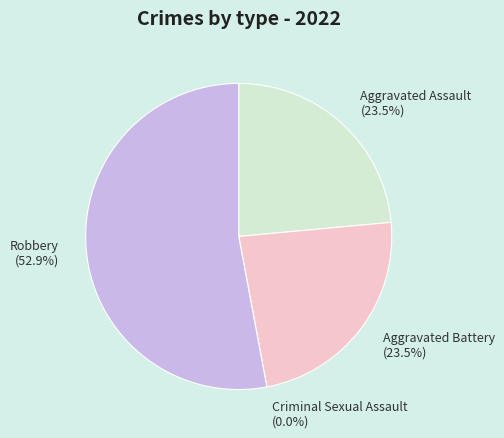

Rank the categories by value from lowest to highest.

Criminal Sexual Assault, Aggravated Assault, Aggravated Battery, Robbery